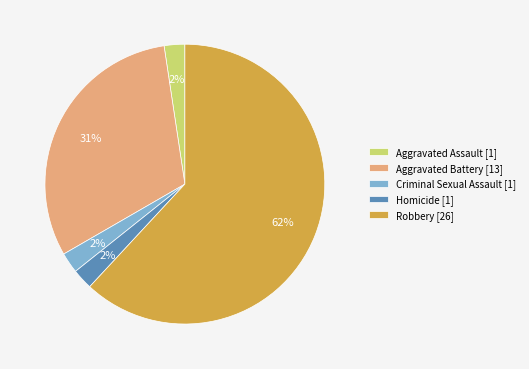

To the nearest percent, what is the difference between the Homicide and Aggravated Battery slice percentages?

29%